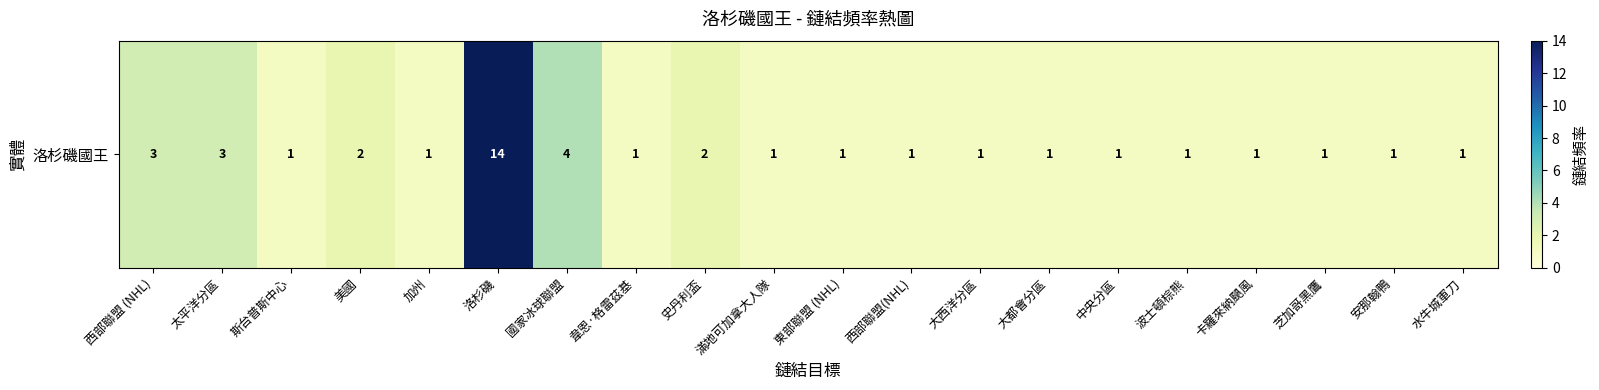

Rank the categories by value from lowest to highest.

斯台普斯中心, 加州, 韋恩·格雷茲基, 滿地可加拿大人隊, 東部聯盟 (NHL), 西部聯盟(NHL), 大西洋分區, 大都會分區, 中央分區, 波士頓棕熊, 卡羅來納颶風, 芝加哥黑鷹, 安那翰鴨, 水牛城軍刀, 美國, 史丹利盃, 西部聯盟 (NHL), 太平洋分區, 國家冰球聯盟, 洛杉磯